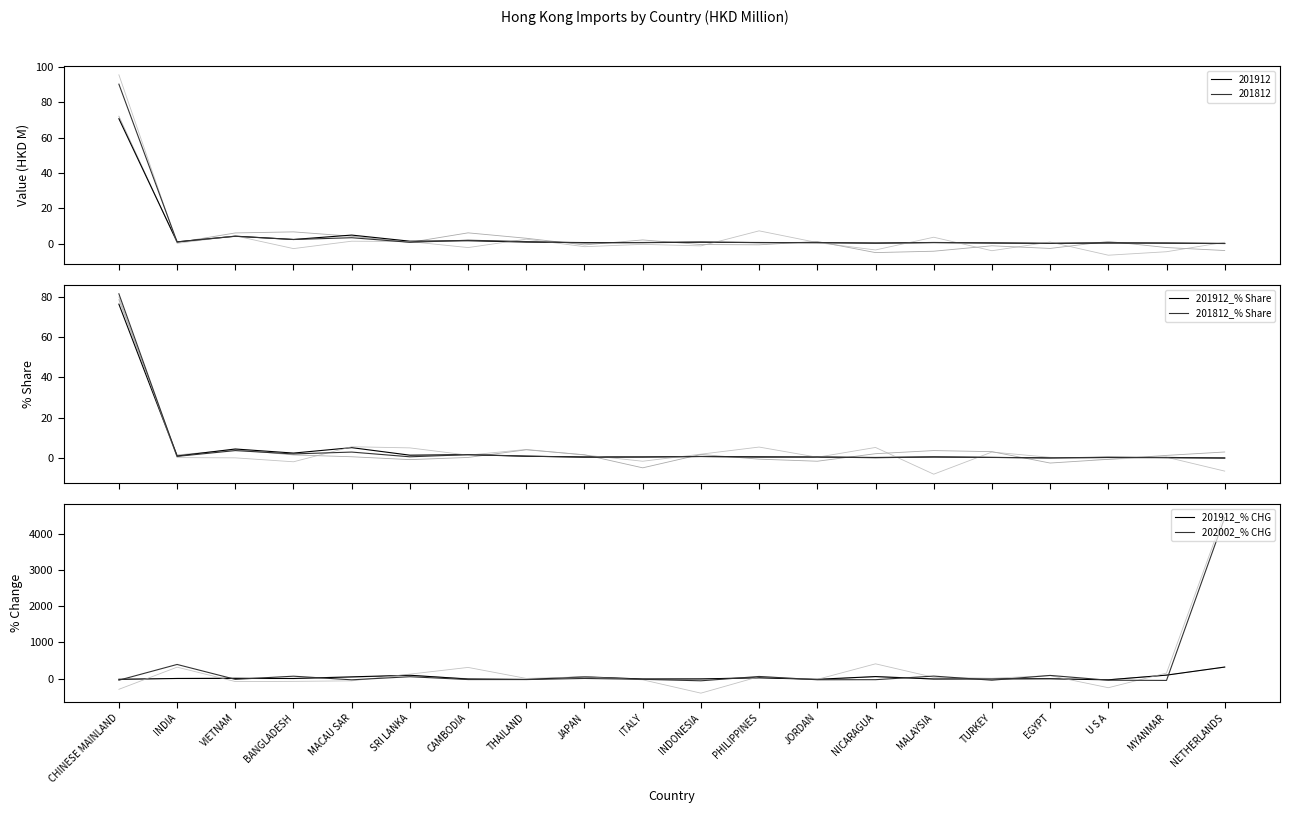

What is the sum of all 201912_% CHG values?

487.5